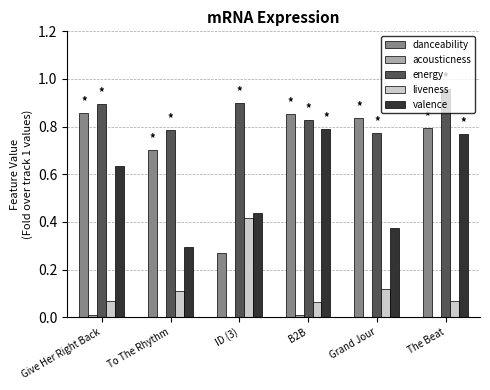

Which category has the highest value in the energy series?

The Beat